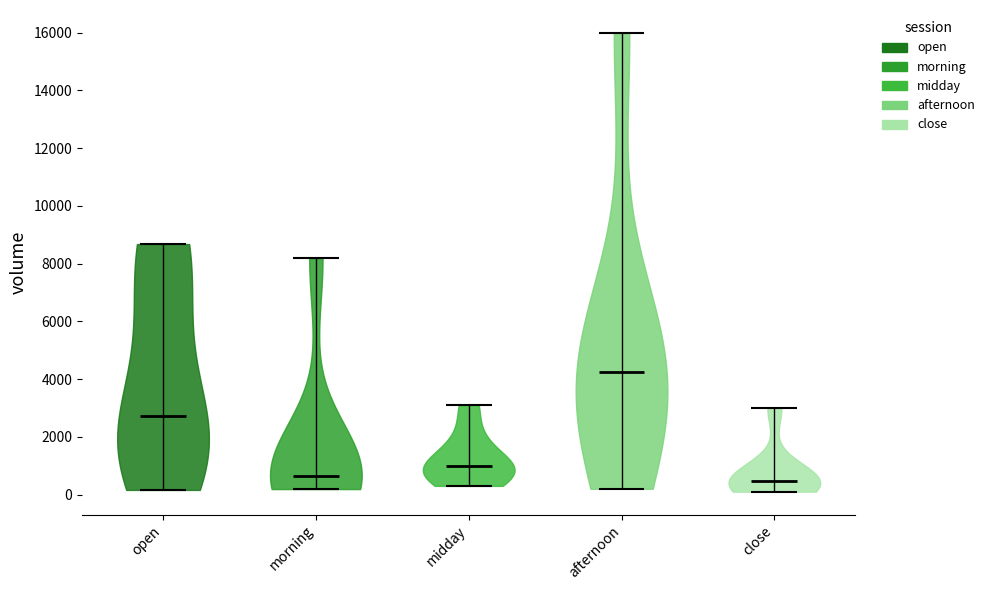

What is the lowest point the violin for close reaches on the y-axis? The values are not printed on the chart, so give them approximately, as read against the axis.

200